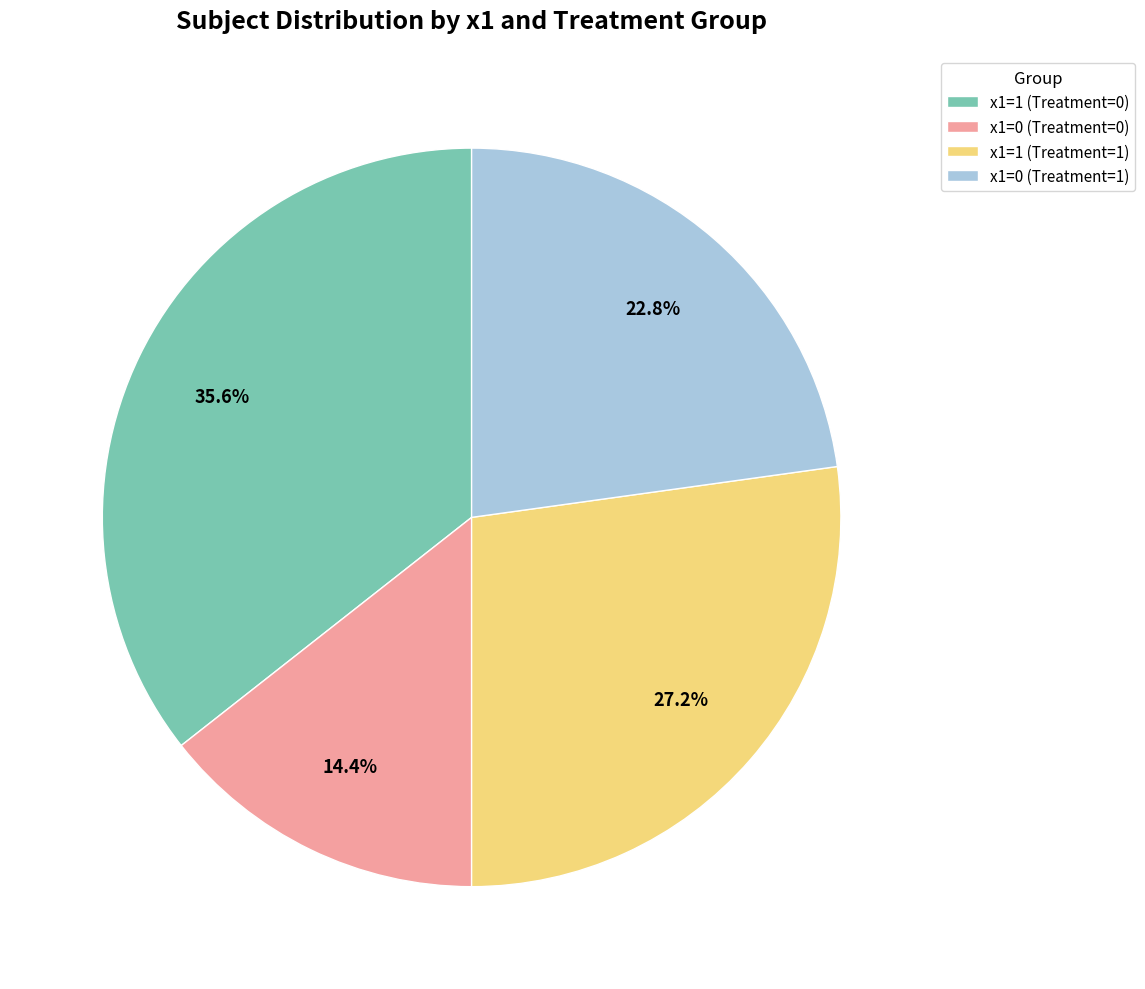

Rank the categories by value from lowest to highest.

x1=0 (Treatment=0), x1=0 (Treatment=1), x1=1 (Treatment=1), x1=1 (Treatment=0)